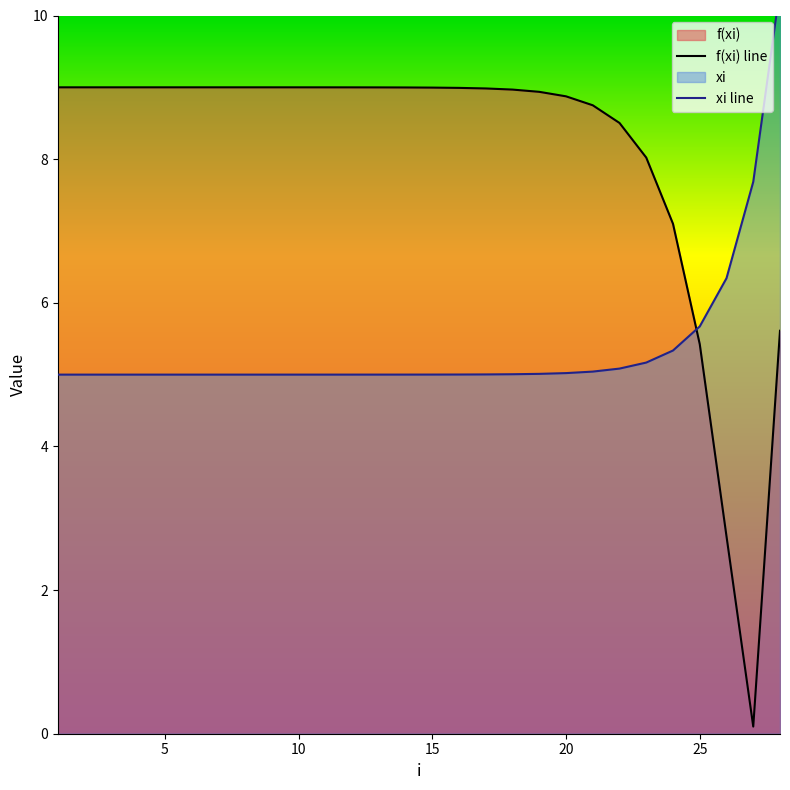

Which label corresponds to the smallest value in the chart?

27